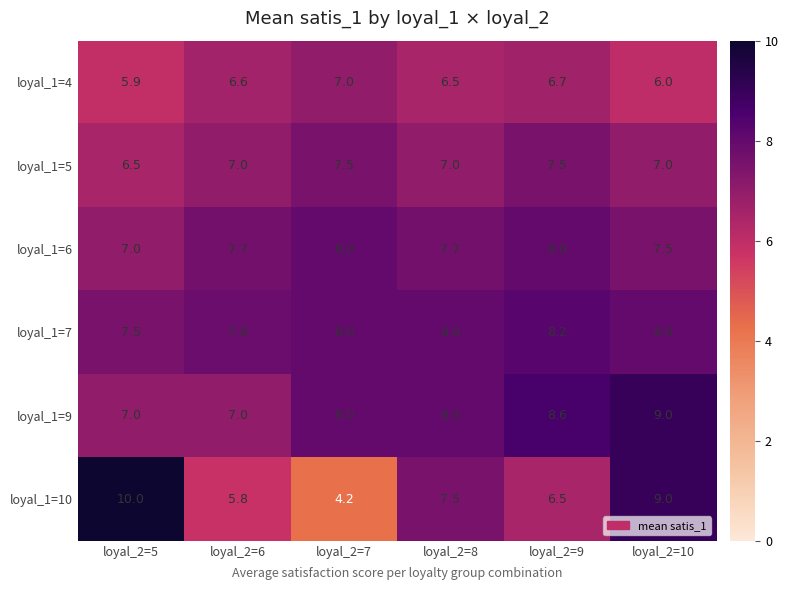

Rank the series by their maximum value, from highest to lowest.

loyal_1=10, loyal_1=9, loyal_1=7, loyal_1=6, loyal_1=5, loyal_1=4